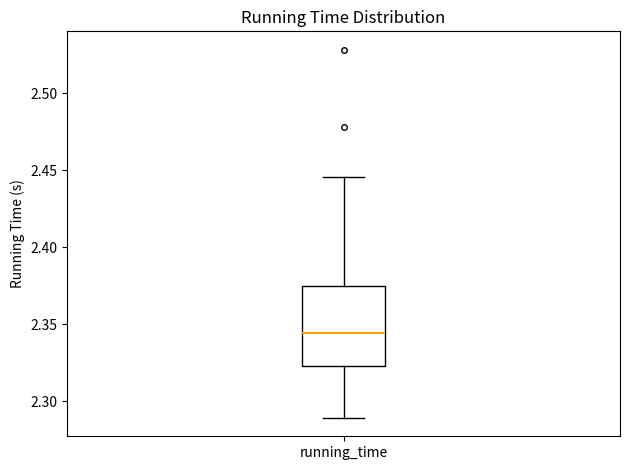

Transcribe this box plot: give where the median line is, the range the box spans, and where the two whiskers end, as read against the y-axis. The values are not printed on the chart, so give them approximately, as read against the axis.

median 2.345, box 2.325 to 2.375, whiskers 2.290 to 2.445